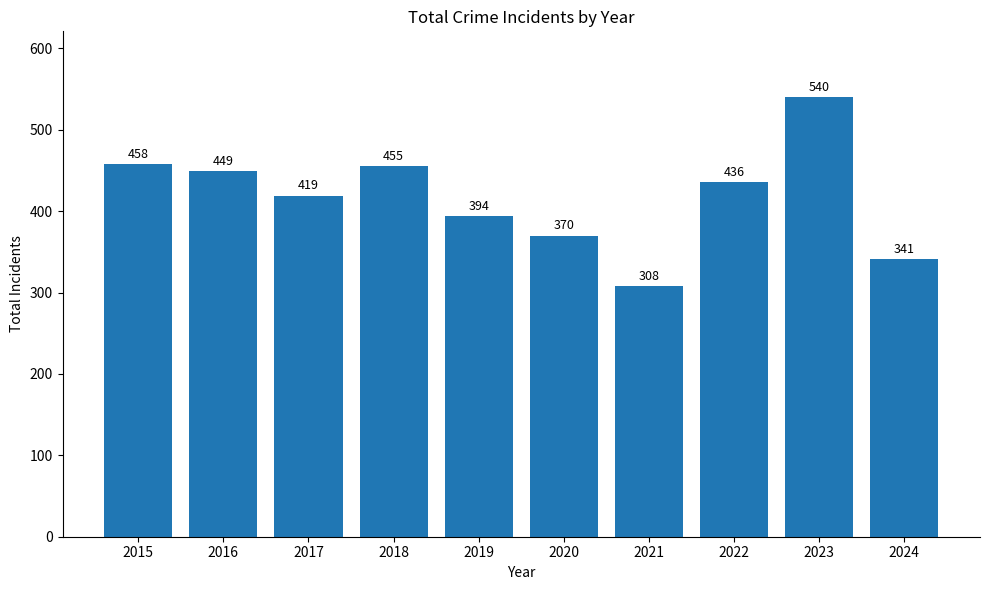

How many bars are there in total?

10